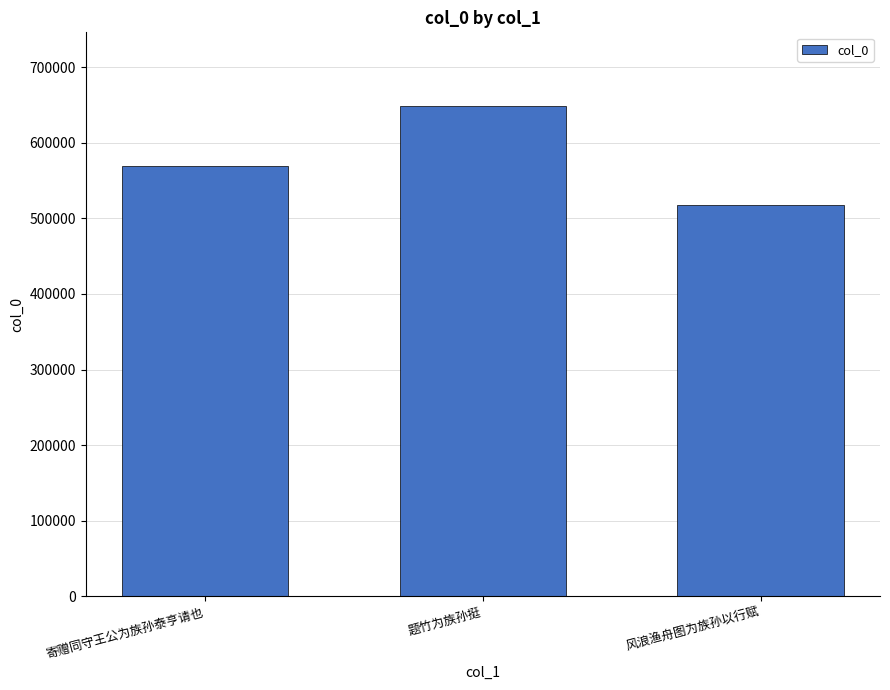

What is the change in value from 寄赠同守王公为族孙泰亨请也 to 题竹为族孙挺?

+79074